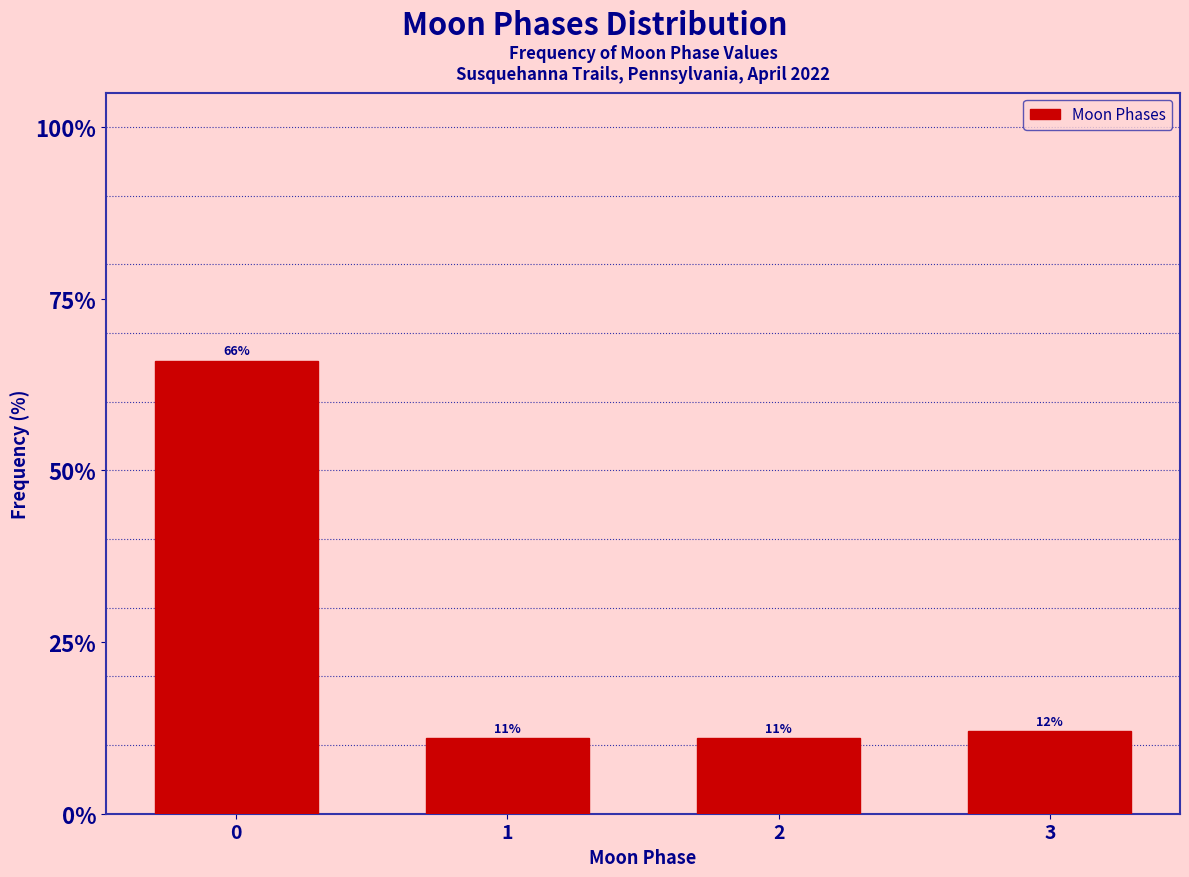

Reading left to right, transcribe all the data shown in this chart.

66	11	11	12